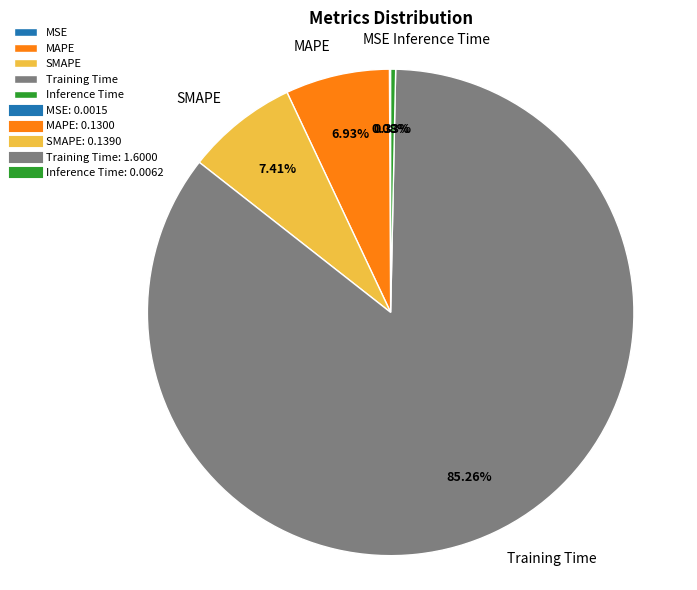

Is Training Time the majority of the pie?

Yes